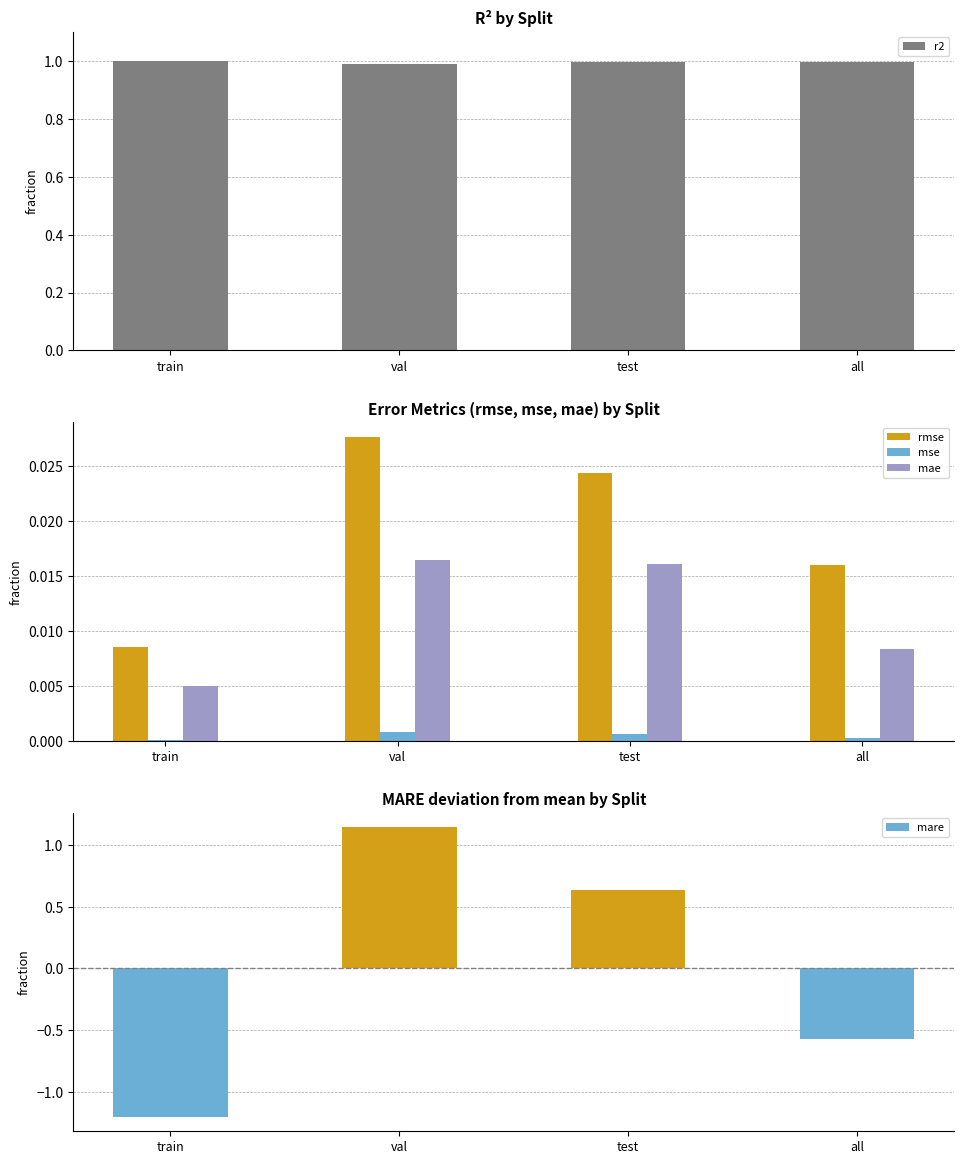

At how many categories does at least one series exceed 0?

4